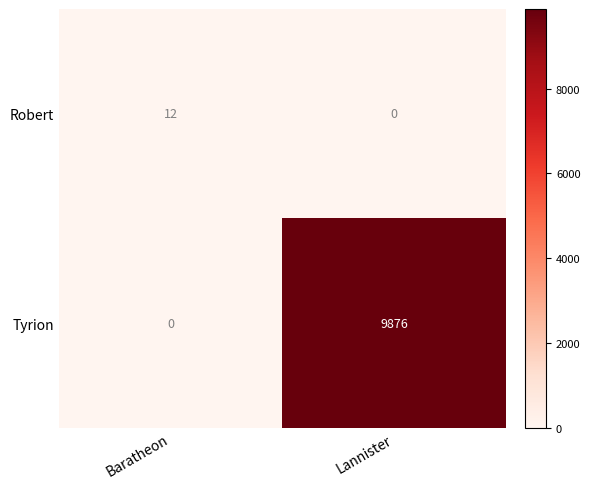

What value does the Tyrion series have at Lannister, to the nearest 10?

9880